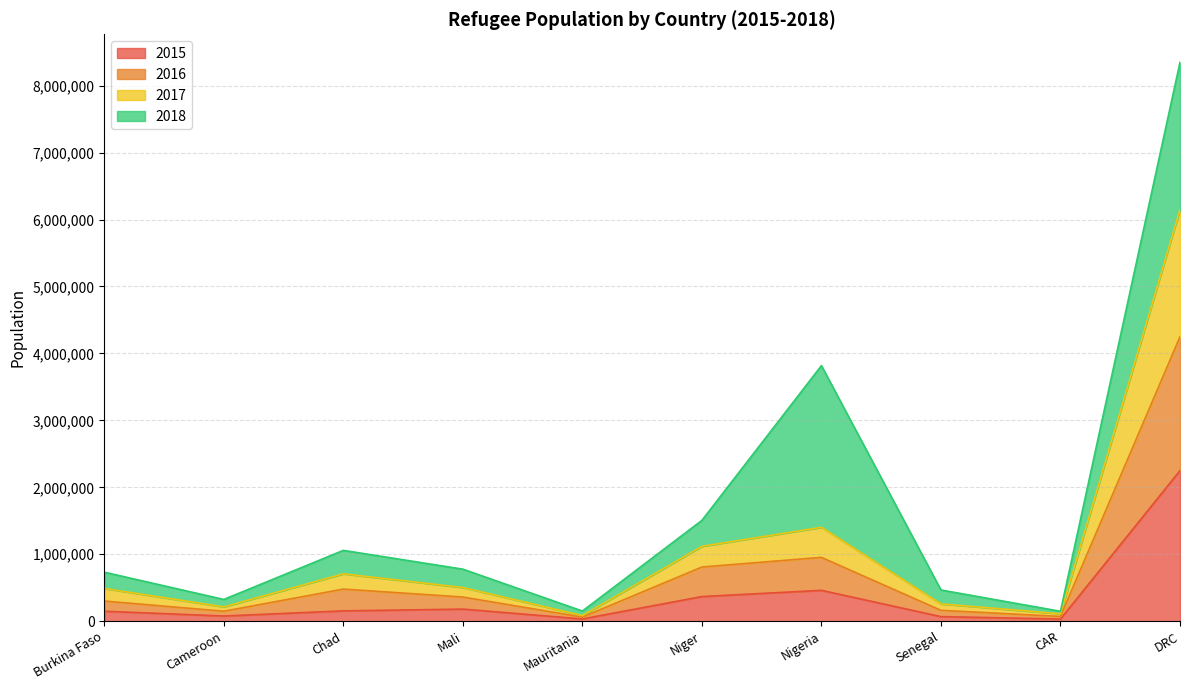

How many categories are shown in the chart?

10